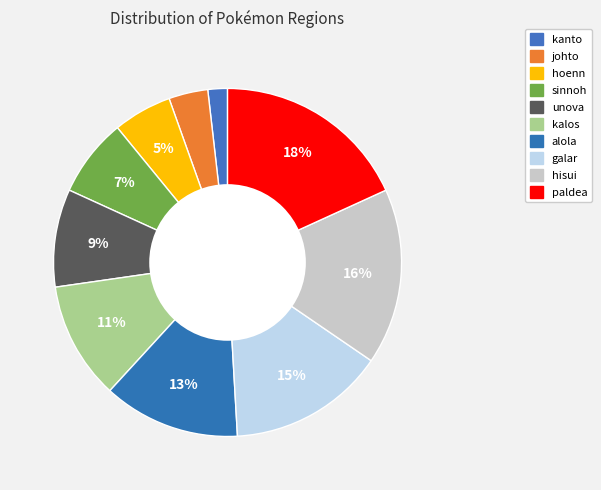

What is the smallest slice in the pie chart?

kanto